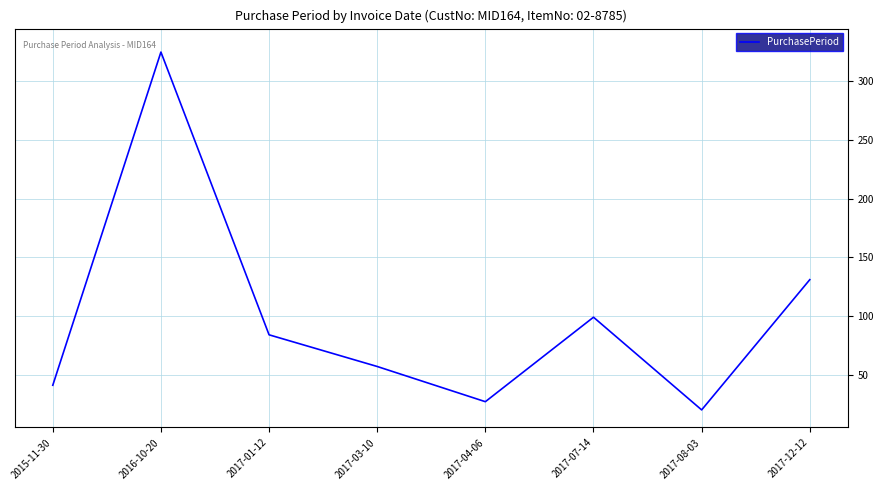

What position from the left is 2017-08-03?

7